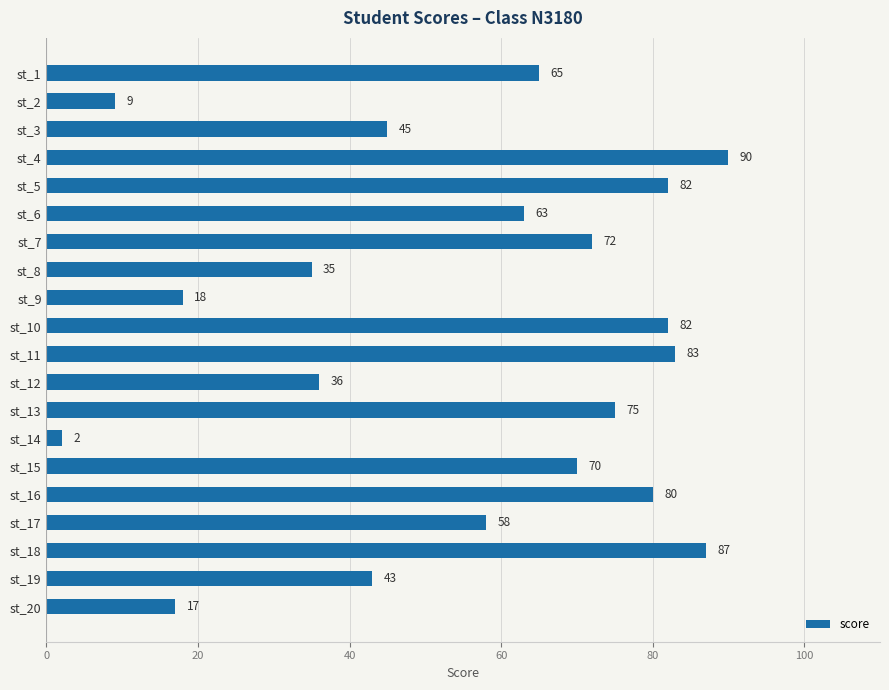

Read the value at st_4, to the nearest 5.

90